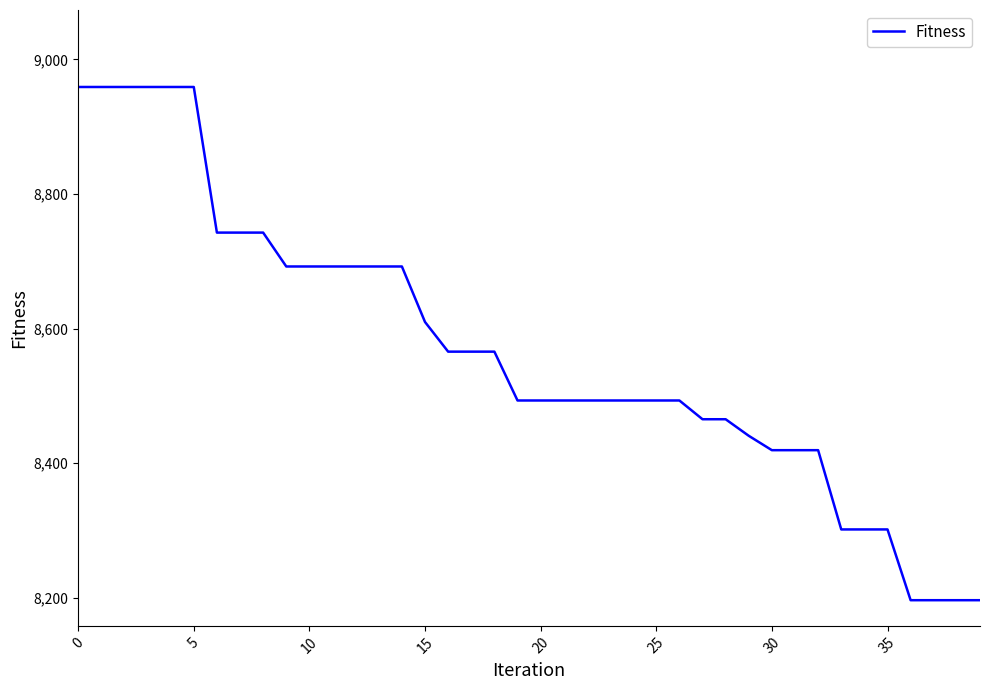

What is the average value?

8567.6